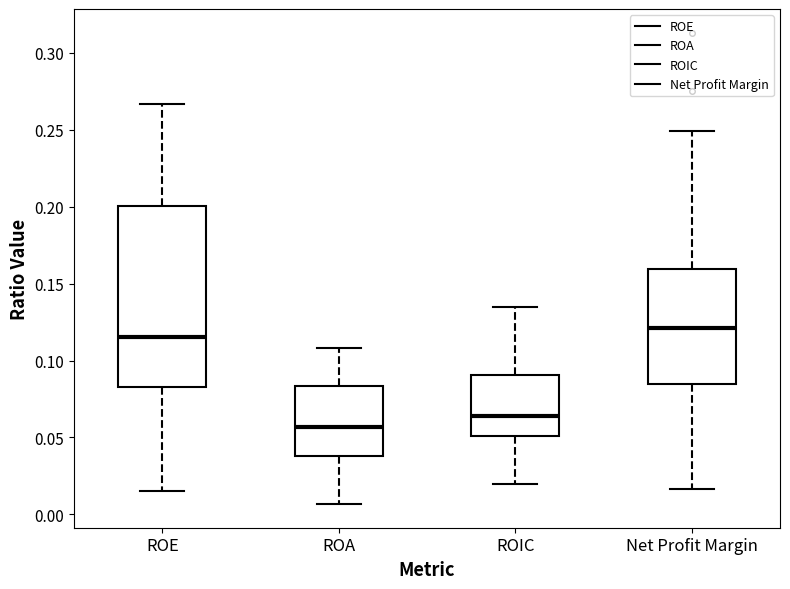

Which box has the highest median line?

Net Profit Margin